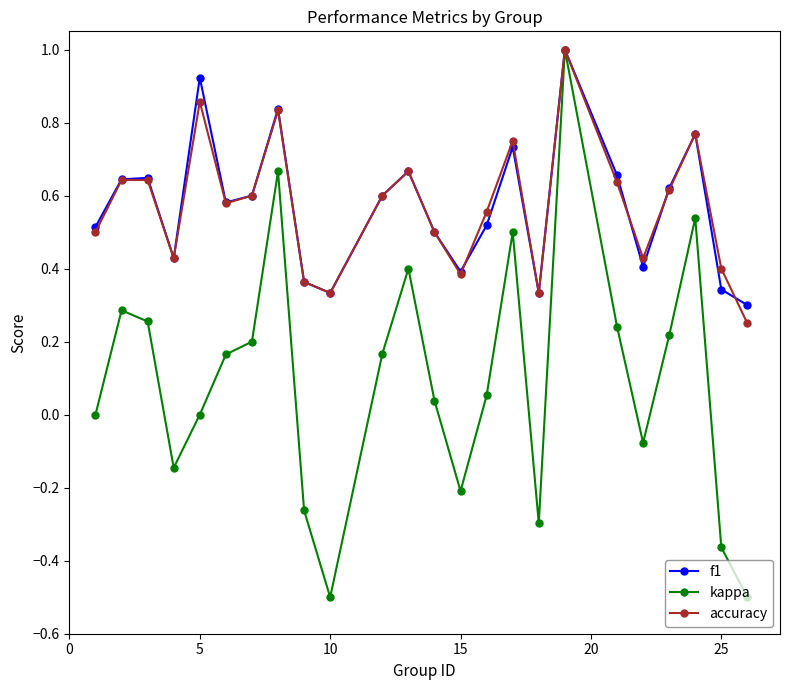

What is the maximum value shown in the chart?

1.0